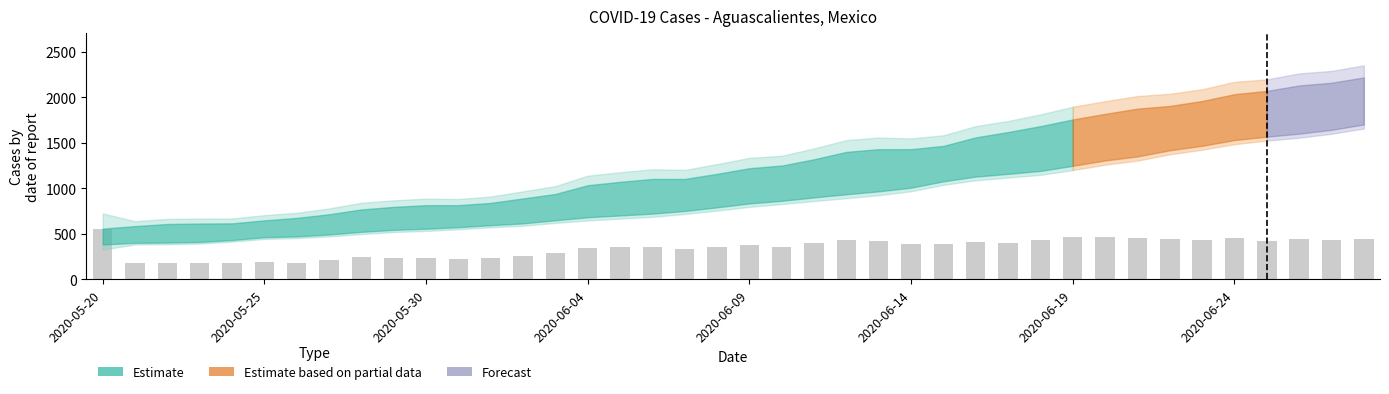

Does the chart contain any negative values?

No